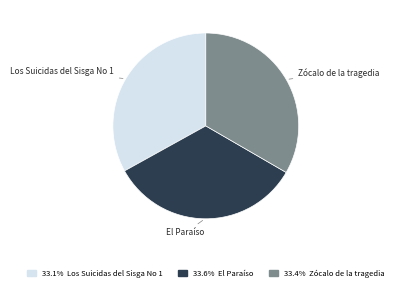

Is it true that El Paraíso is 34% of the pie?

True